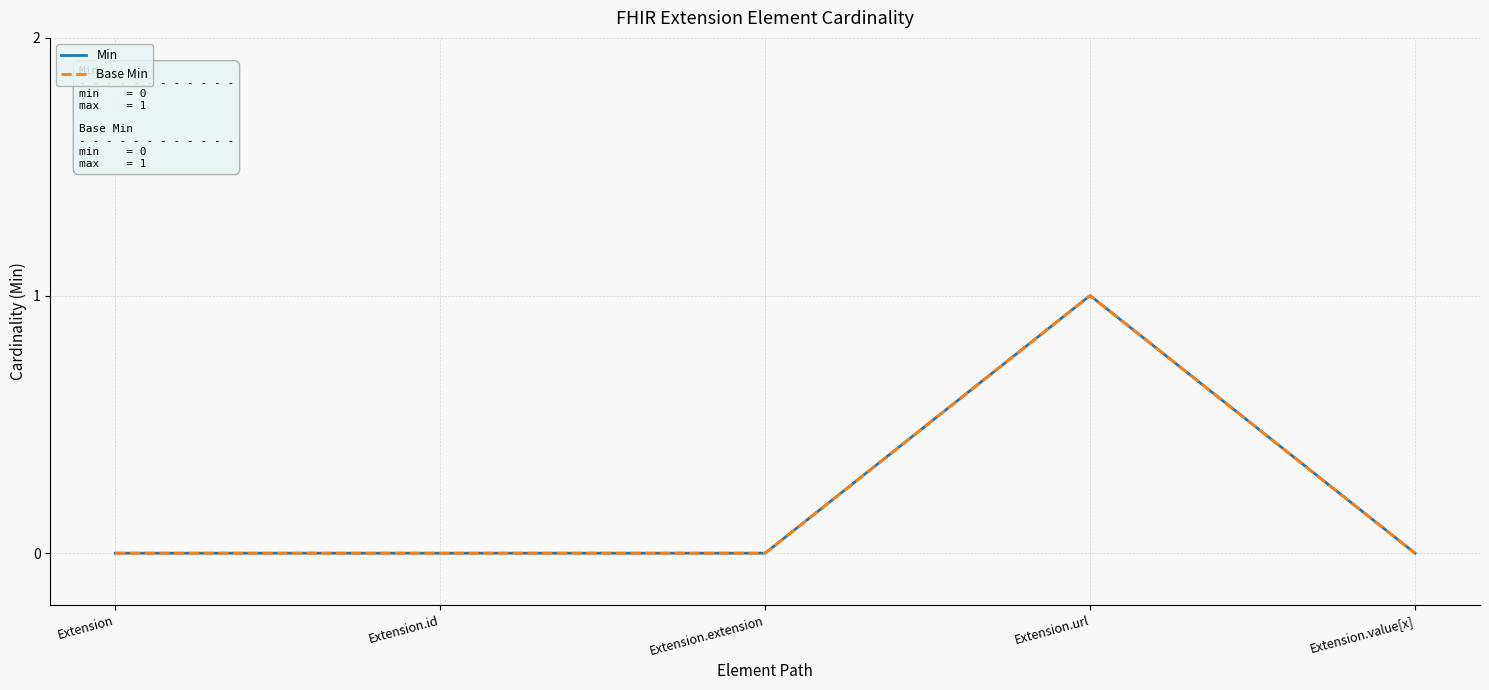

How many Min values are between 0 and 1?

5